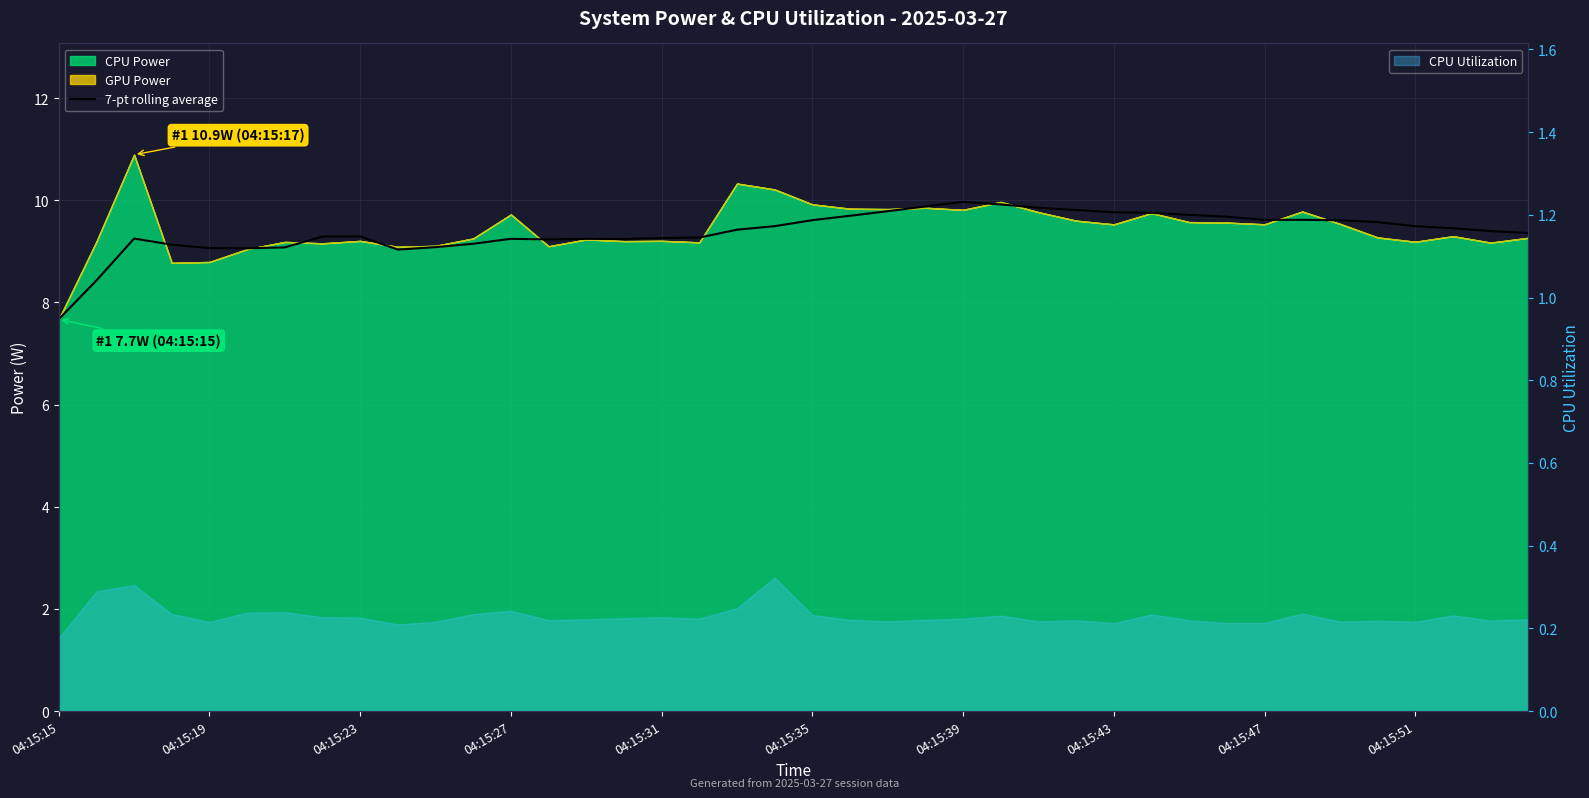

What is the change in value from 15 to 26?

+0.6